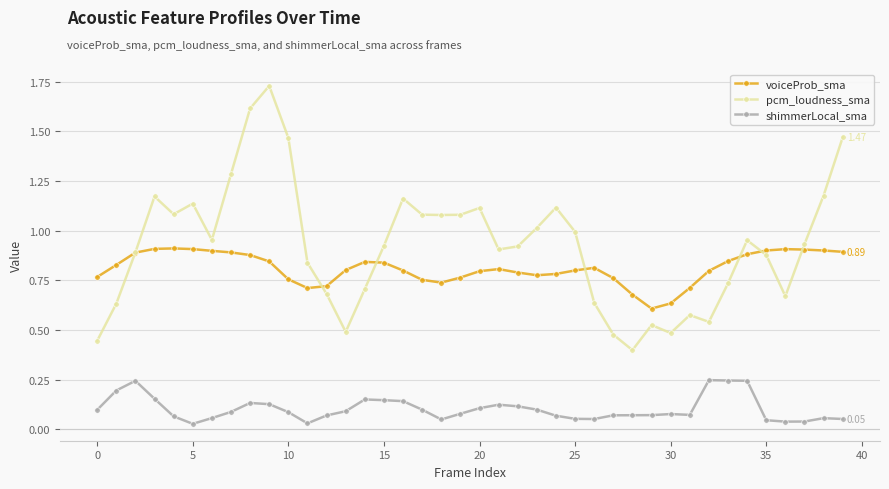

Which series has the largest range (max minus min)?

pcm_loudness_sma